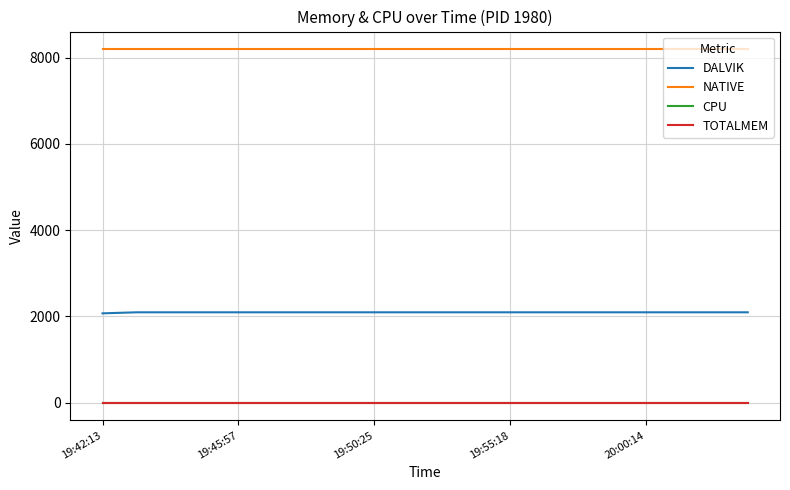

What is the lowest value of the DALVIK series?

2071